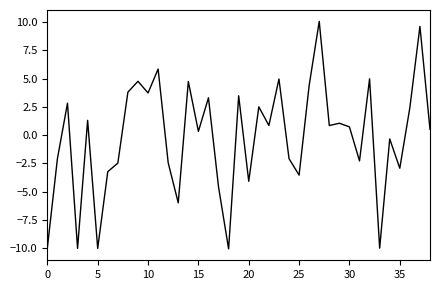

What is the maximum value shown in the chart?

10.0